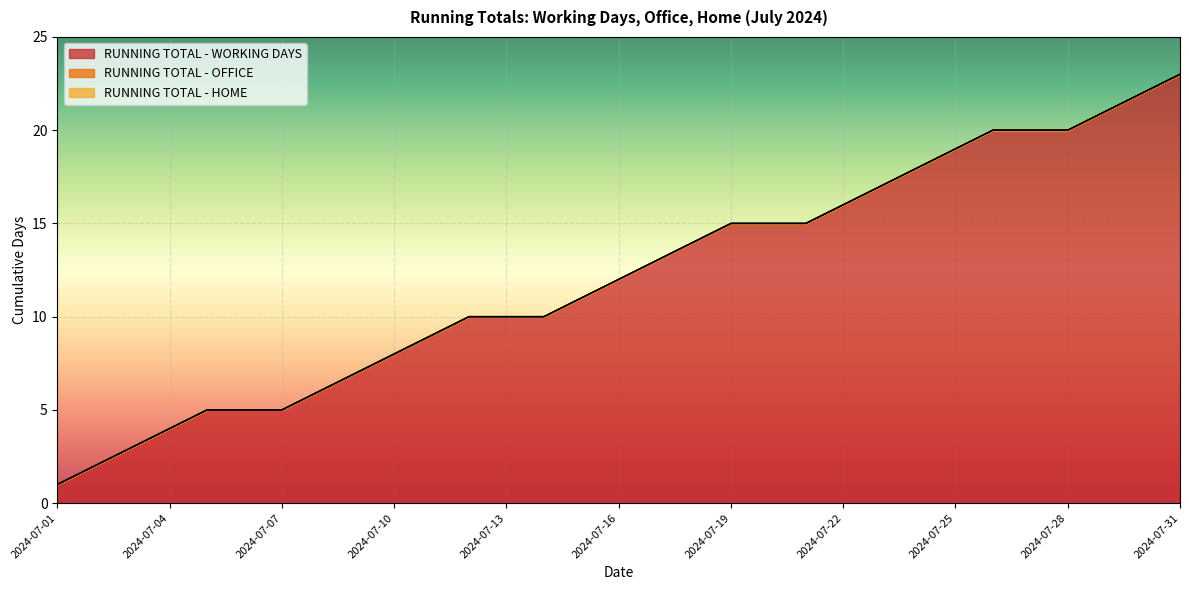

Which series has the largest range (max minus min)?

RUNNING TOTAL - WORKING DAYS